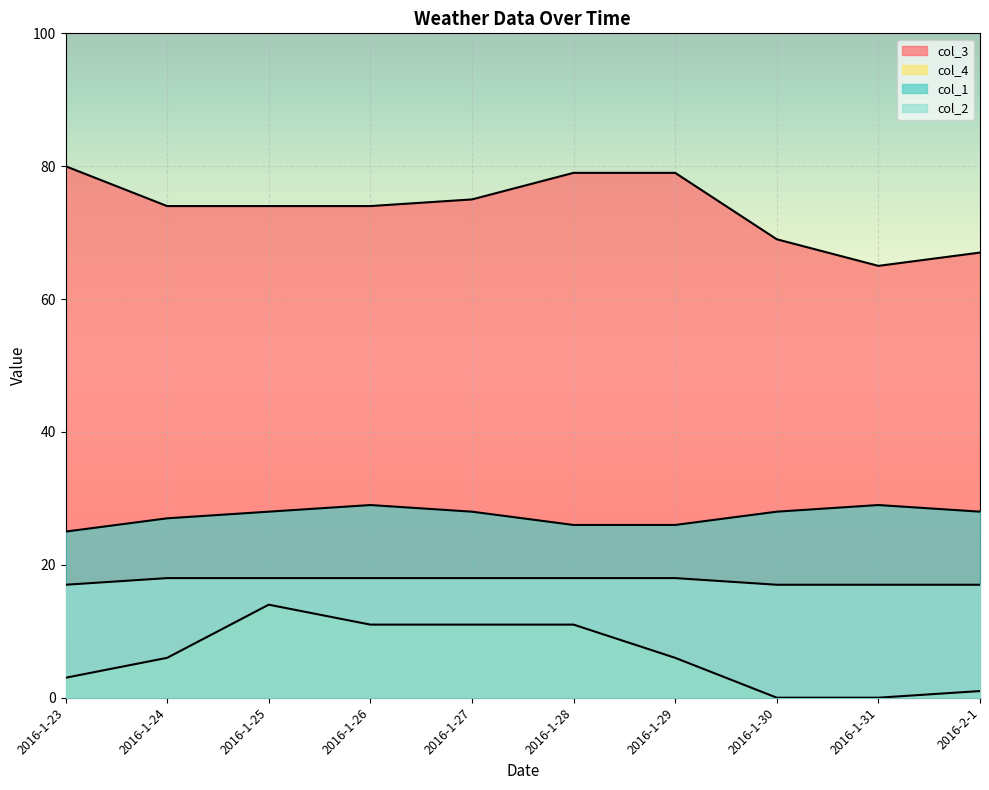

The value of col_3 at 2016-1-24 is 74. True or false?

True